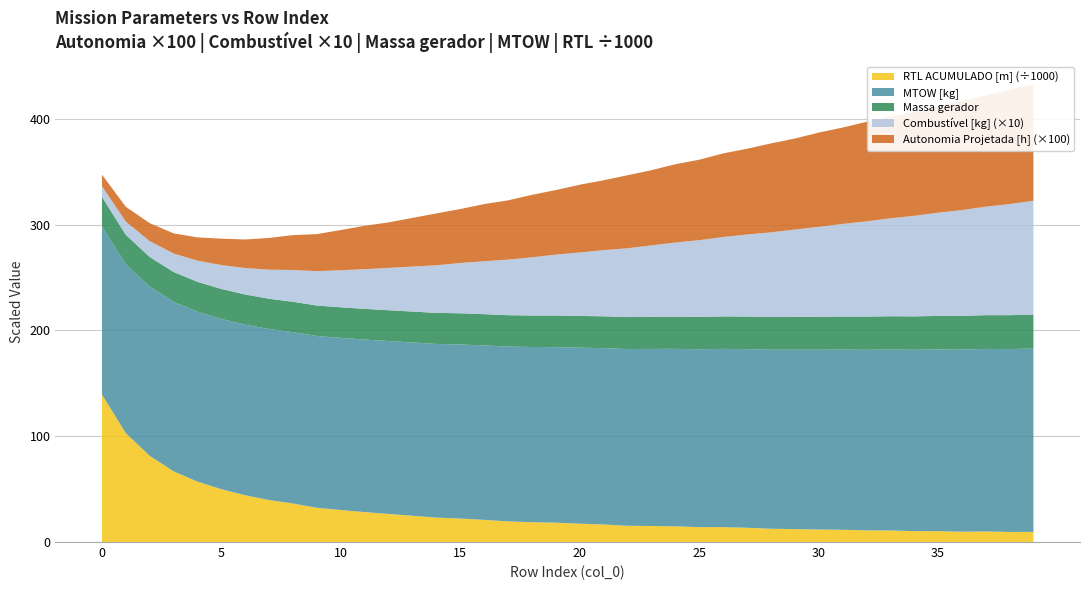

Reading right to left, transcribe all the data shown in this chart.

Autonomia Projetada [h]: 1.1	1.1	1.1	1.0	1.0	1.0	1.0	0.9	0.9	0.9	0.9	0.8	0.8	0.8	0.8	0.7	0.7	0.7	0.7	0.6	0.6	0.6	0.6	0.5	0.5	0.5	0.5	0.4	0.4	0.4	0.3	0.3	0.3	0.3	0.2	0.2	0.2	0.2	0.1	0.1
Combustivel [kg]: 10.8	10.5	10.2	10.0	9.8	9.5	9.2	9.0	8.8	8.5	8.2	8.0	7.8	7.5	7.2	7.0	6.8	6.5	6.2	6.0	5.8	5.5	5.2	5.0	4.8	4.5	4.2	4.0	3.8	3.5	3.2	3.0	2.8	2.5	2.2	2.0	1.8	1.5	1.2	1.0
Massa gerador: 32.1	32.0	31.9	31.8	31.7	31.6	31.5	31.3	31.2	31.1	31.0	30.9	30.8	30.7	30.6	30.4	30.3	30.2	30.1	30.0	29.9	29.8	29.7	29.6	29.4	29.3	29.2	29.1	29.0	28.9	28.8	28.7	28.6	28.5	28.4	28.3	28.2	28.1	27.9	27.8
MTOW [kg]: 173.2	172.8	172.4	172.1	171.7	171.3	171.0	170.6	170.3	169.9	169.5	169.2	168.8	168.4	168.1	167.7	167.4	167.0	166.6	166.3	165.9	165.6	165.2	164.8	164.5	164.1	163.8	163.4	163.0	162.7	162.3	162.0	161.6	161.3	160.9	160.5	160.2	159.8	159.5	159.1
RTL ACUMULADO [m] (k): 9609.5	9497.3	10000.1	9761.5	10247.2	10312.8	10899.9	11015.1	11581.0	11813.2	12188.4	12554.3	13469.1	14082.0	14081.7	14816.5	15115.8	15348.2	16552.9	17350.8	18283.7	18716.9	19481.7	20936.7	22201.7	23067.3	24787.3	26502.4	28276.2	30242.6	32332.8	36351.6	39661.2	44143.8	49885.5	57045.4	66791.6	81420.2	102807.7	139174.5